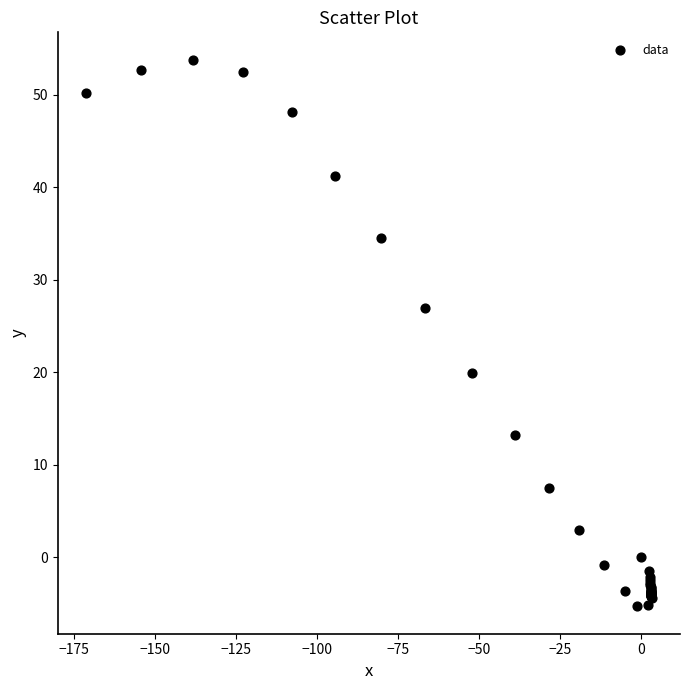

What Y value in the scatter plot is closest to 24?

27.0